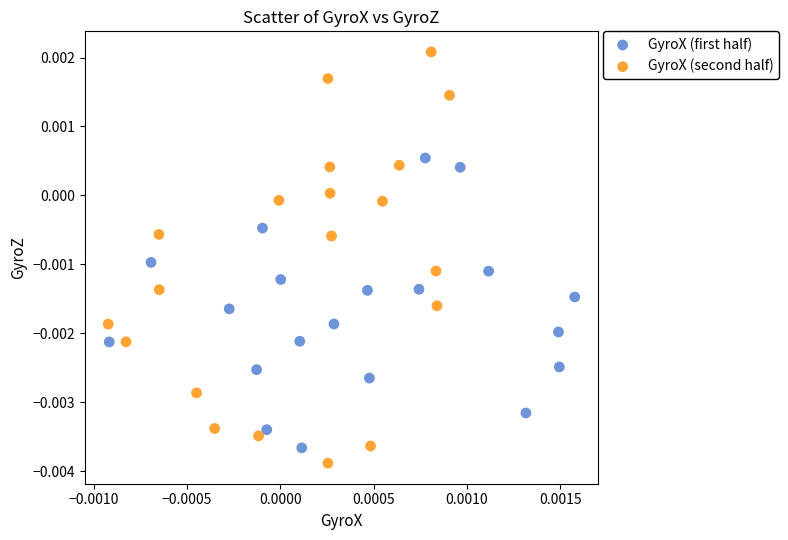

Which series contains the highest Y value?

GyroX (second half)